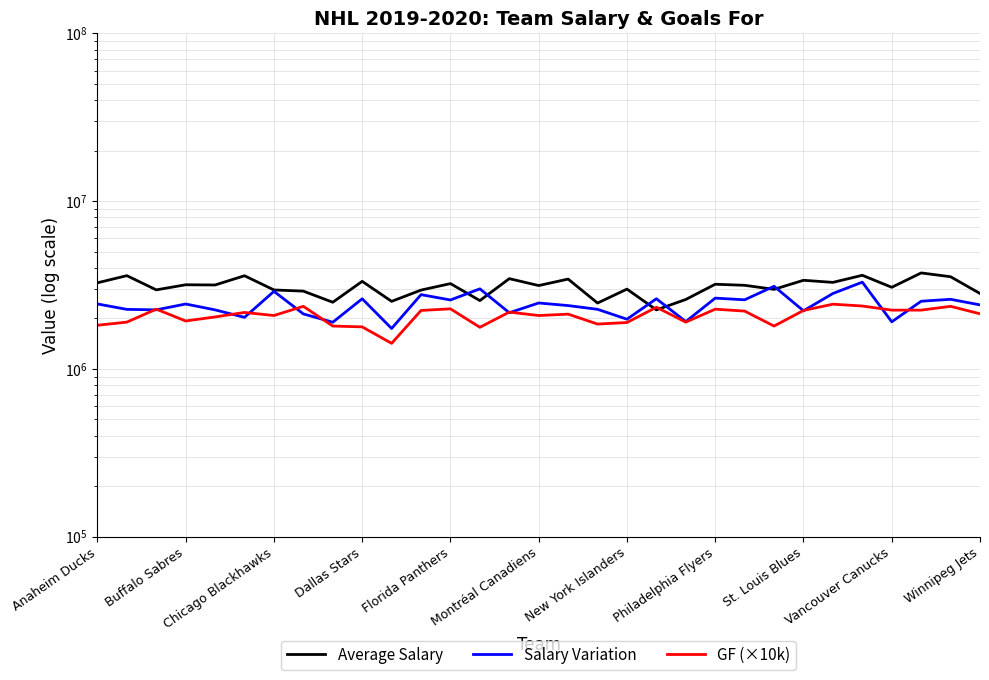

Count the number of data series in this chart.

3